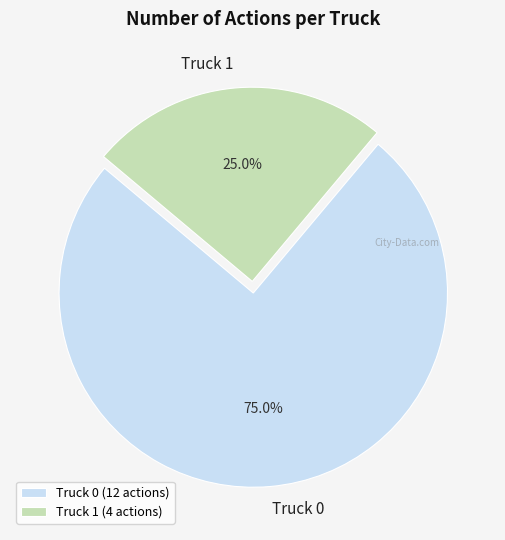

Approximately how many times larger is the value at Truck 1 (4 actions) compared to Truck 0 (12 actions)?

0.3